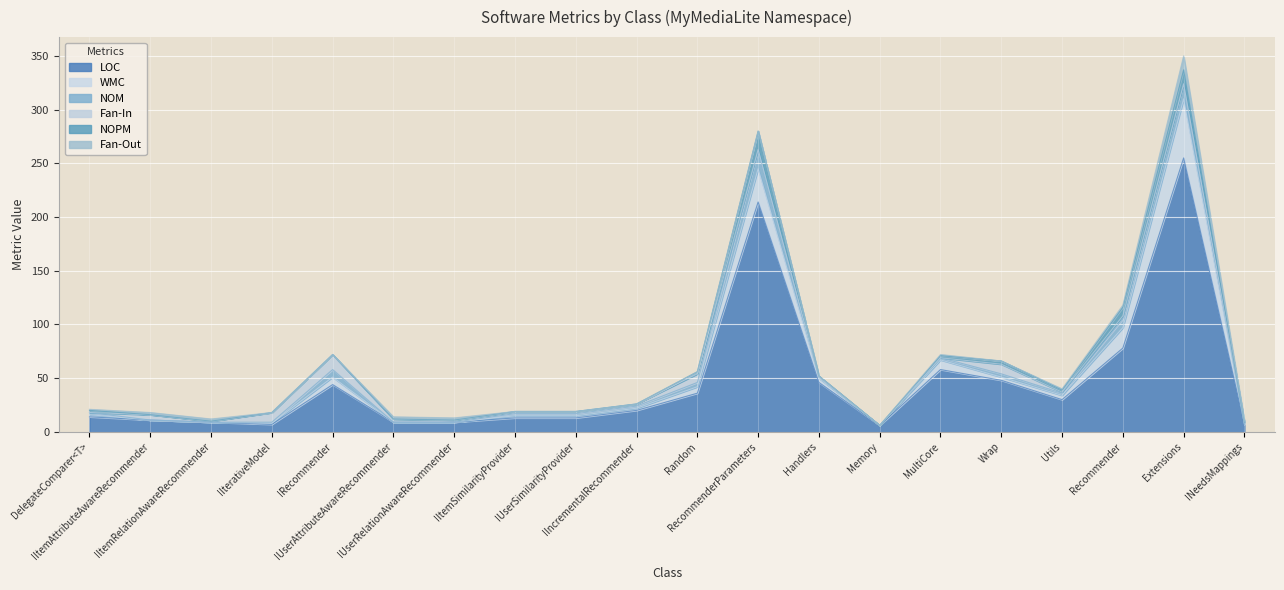

Read the NOM value at Recommender, to the nearest 10.

10